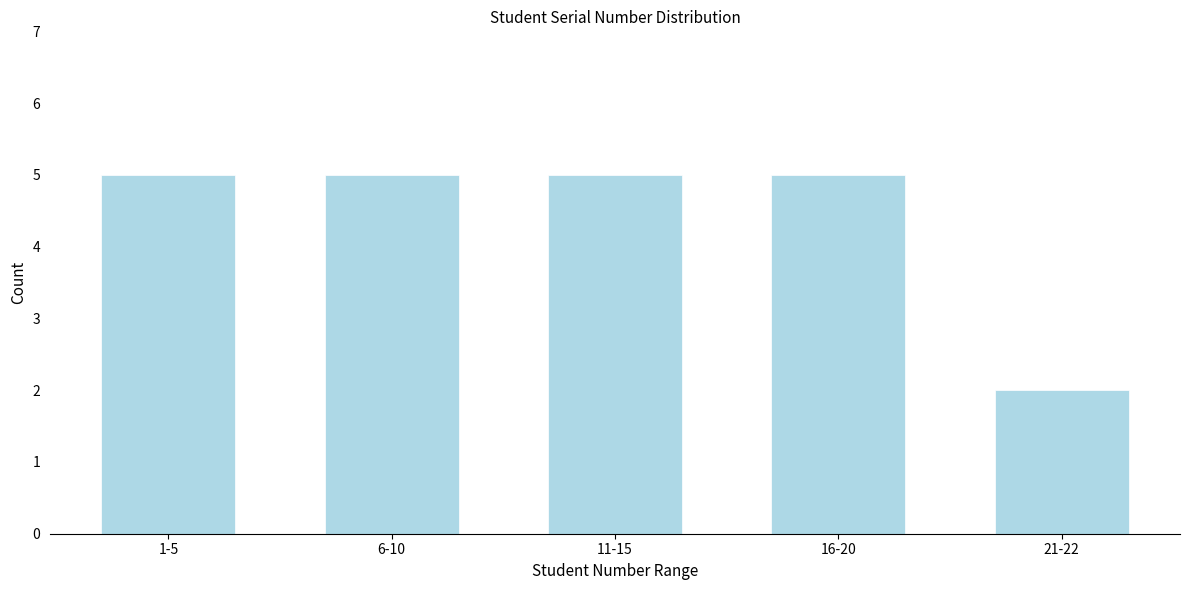

Reading right to left, transcribe all the data shown in this chart.

21-22=2	16-20=5	11-15=5	6-10=5	1-5=5